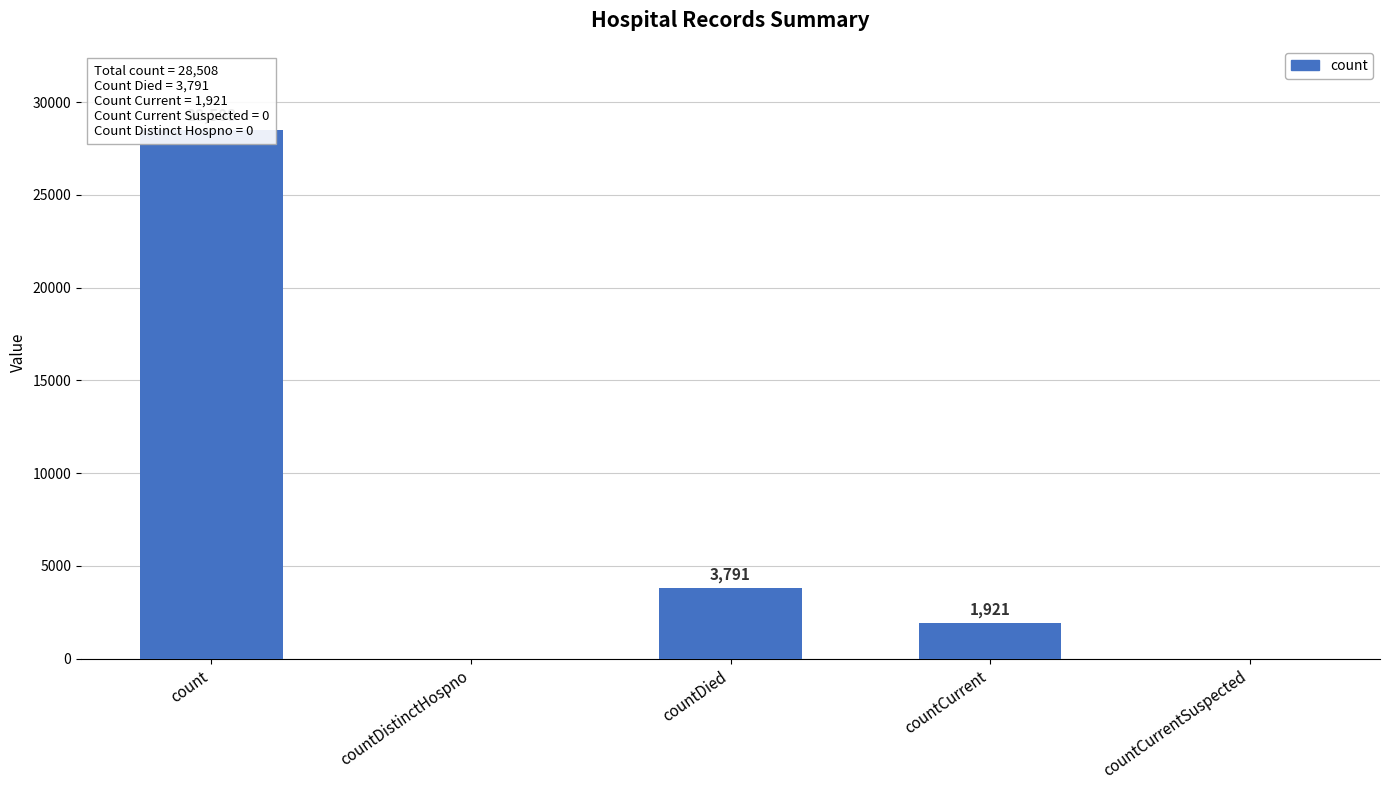

What position from the right is countDied?

3